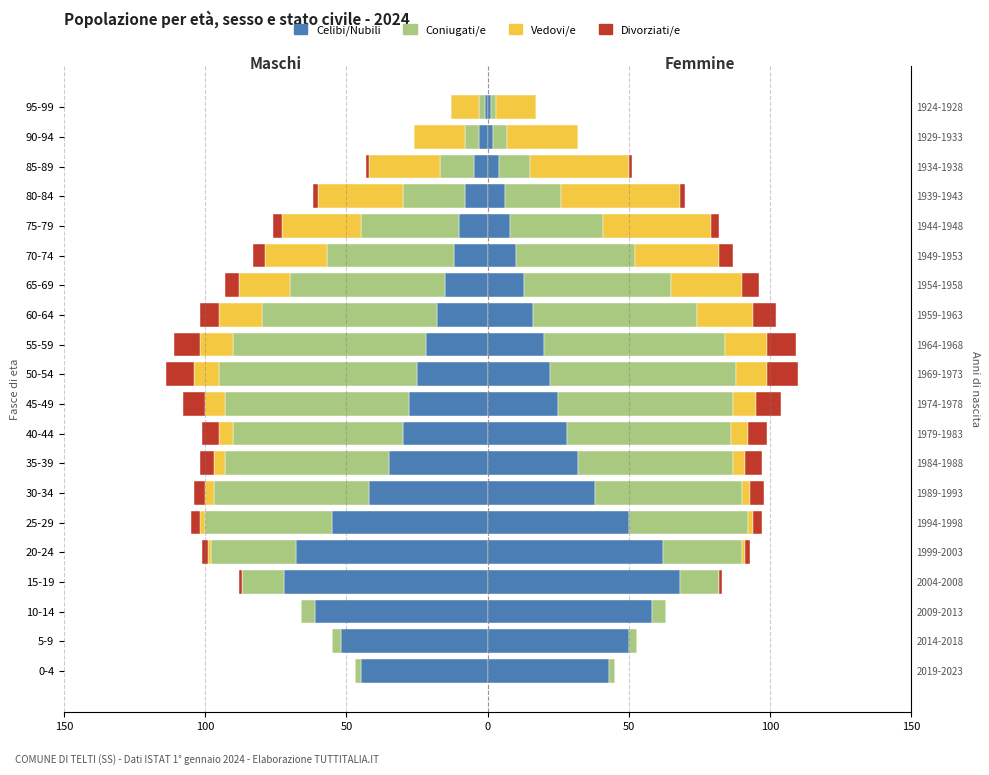

Between 40-44 and 95-99, which series saw the biggest shift?

Coniugati/e